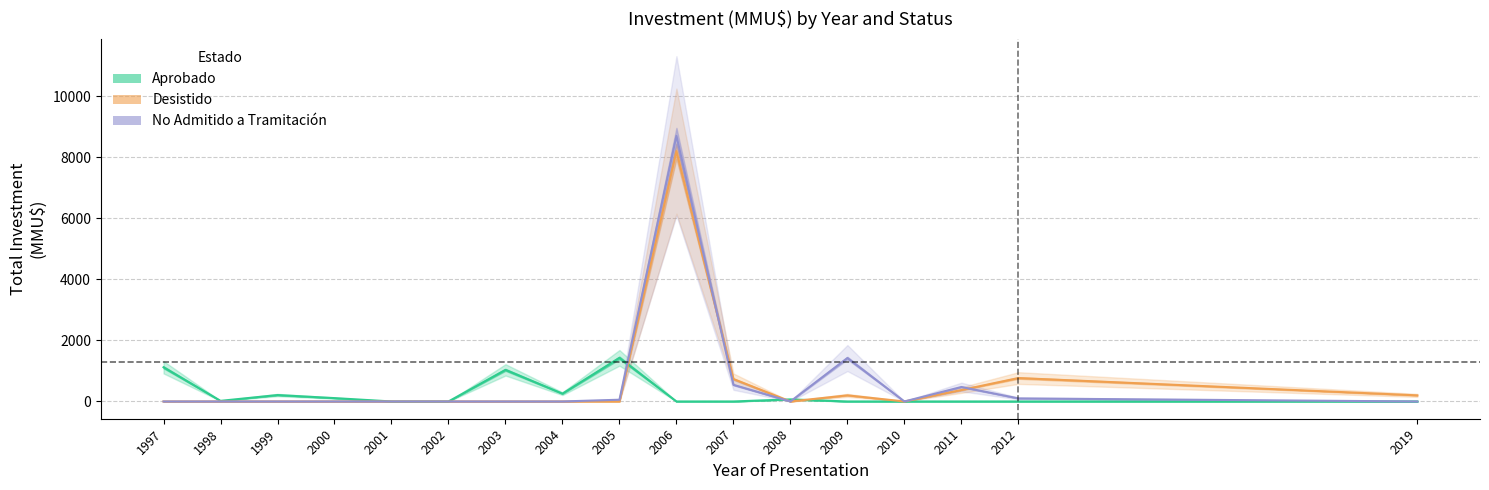

How many intersections are there between No Admitido a Tramitación and Desistido?

2